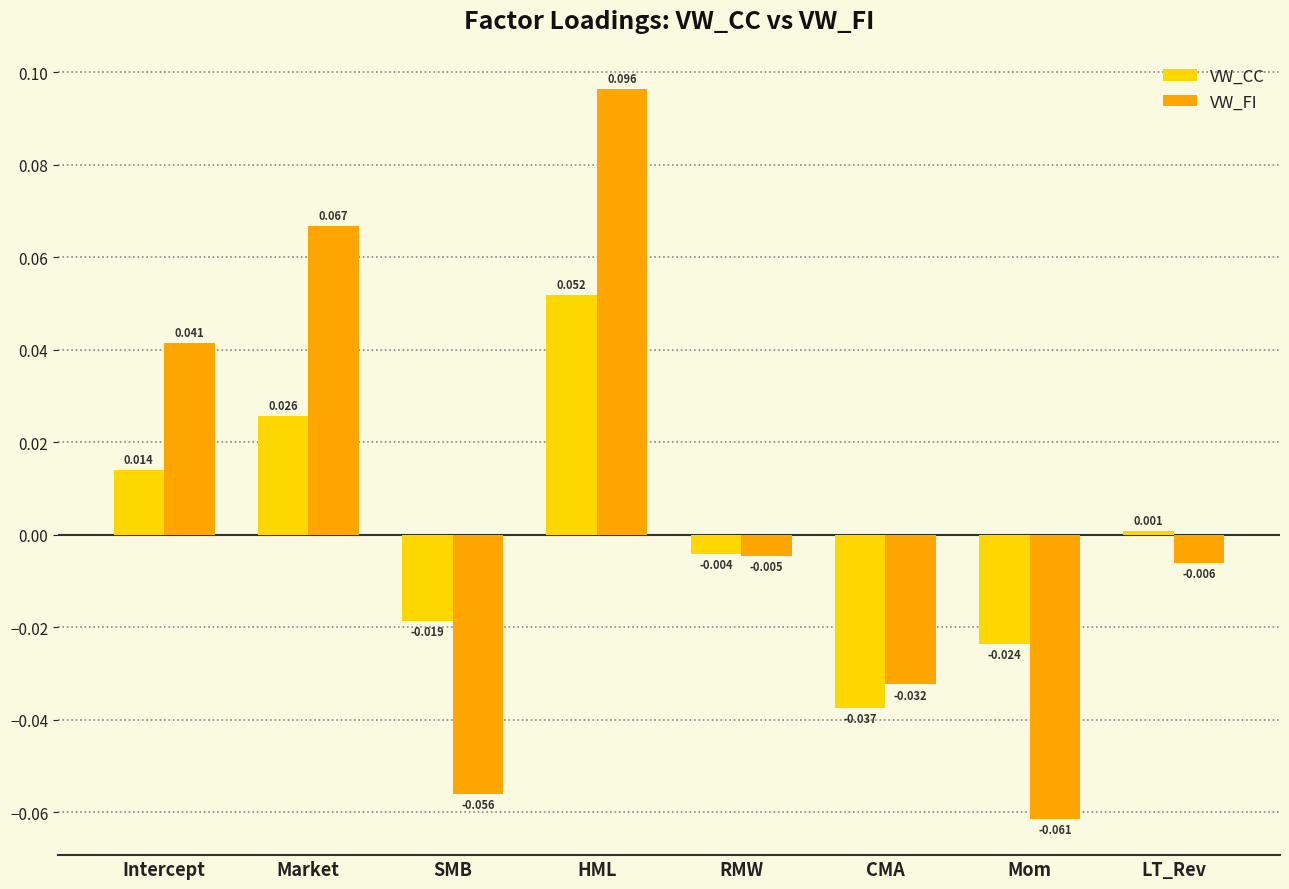

Where is VW_CC nearest to the value 0?

LT_Rev